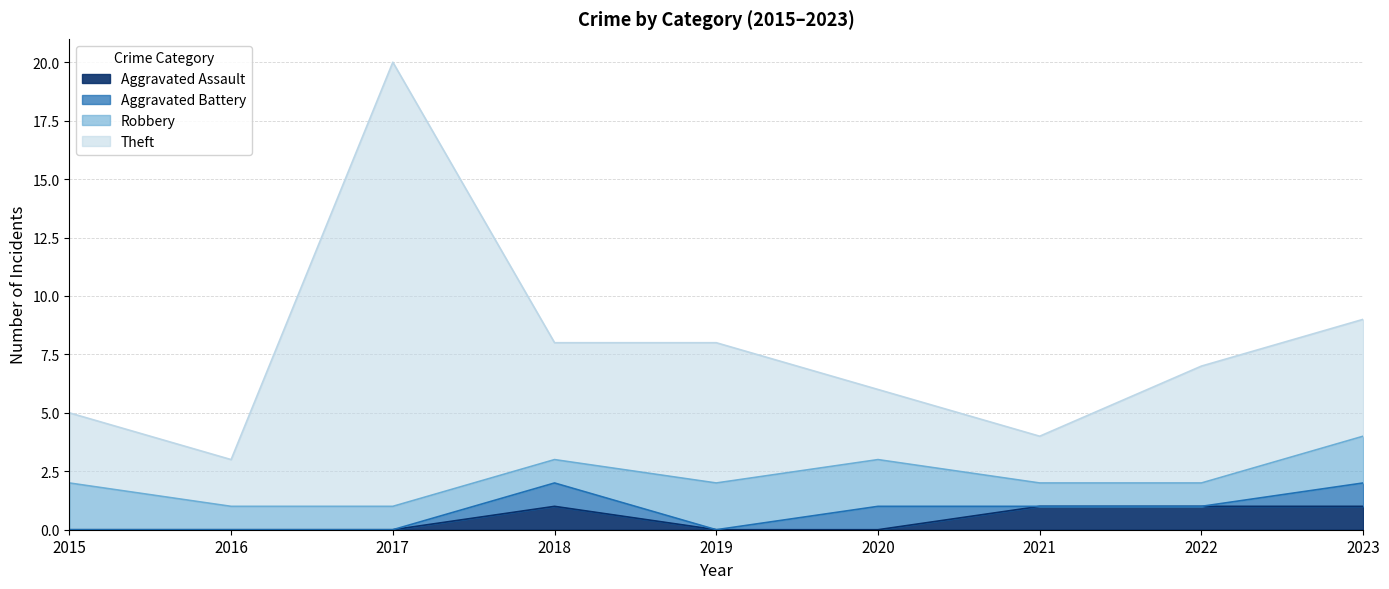

Where is Theft nearest to the value 11?

2023